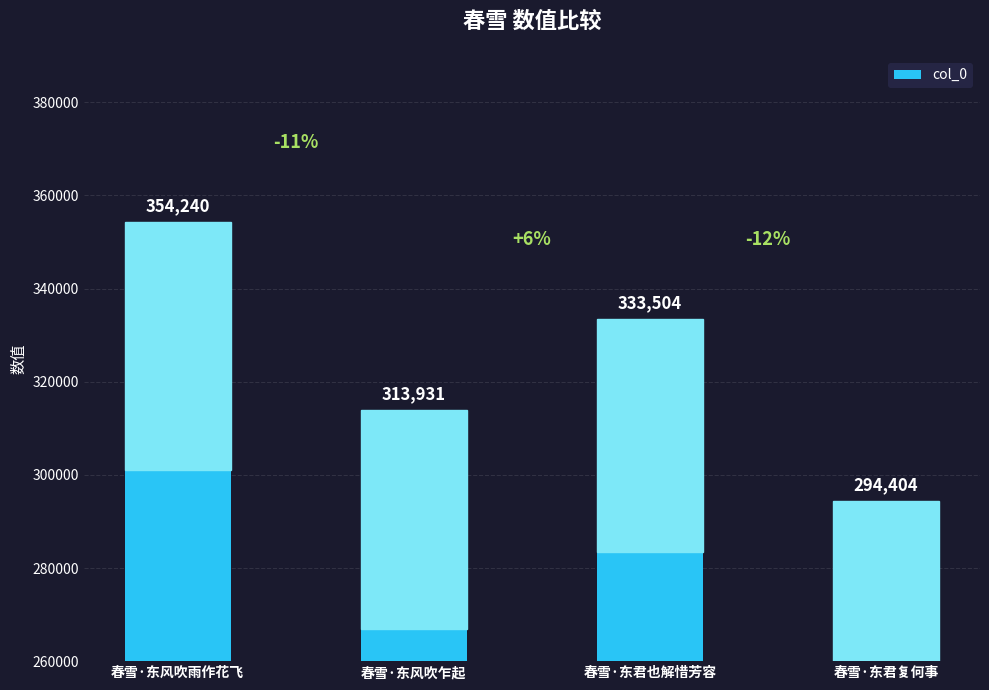

Reading left to right, list all the values displayed in this chart.

354240	313931	333504	294404